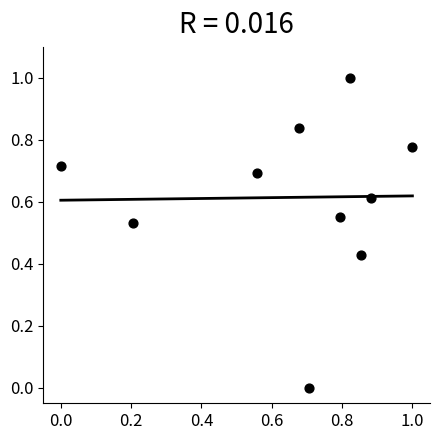

What is the range of Y values (max minus min)?

1.0